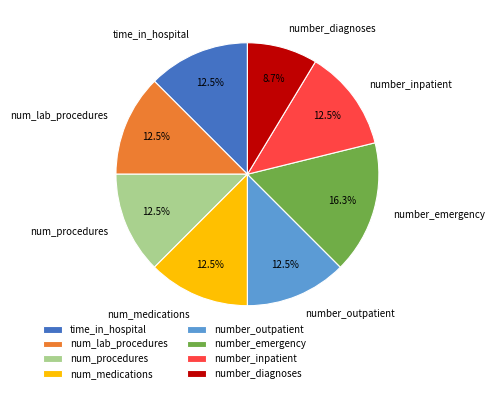

What is the smallest slice in the pie chart?

number_diagnoses